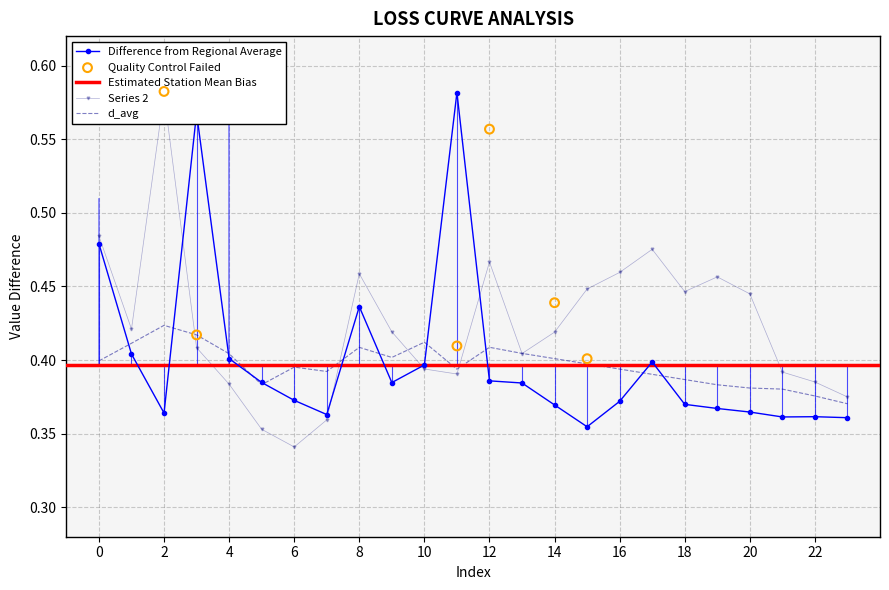

The value of Difference from Regional Average at 20 is 0.5. True or false?

False